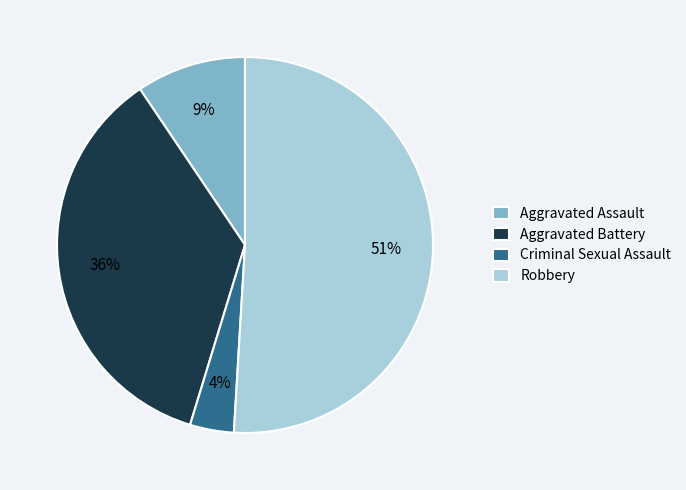

To the nearest percent, what is the average slice percentage?

25%